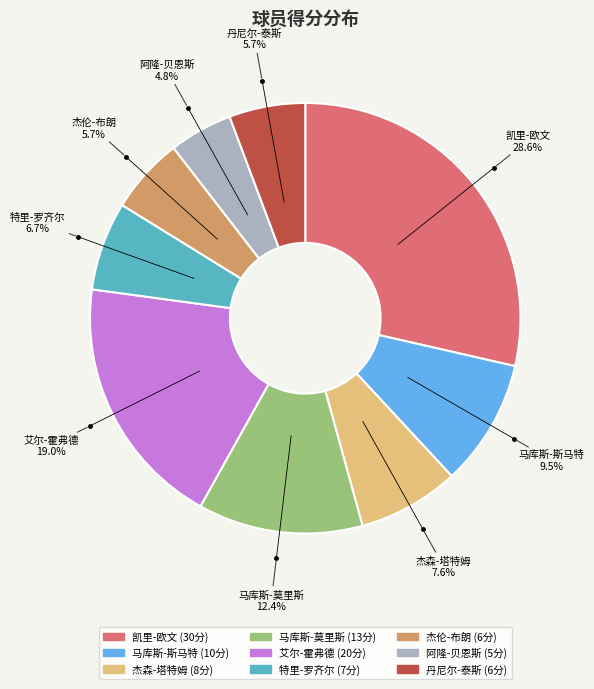

Is it true that 杰森-塔特姆 is 22% of the pie?

False